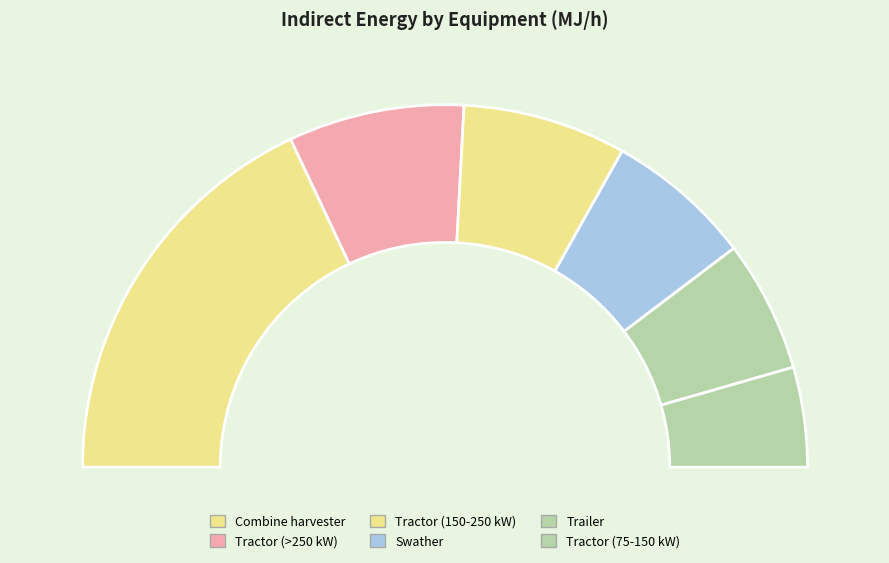

Is Tractor (75-150 kW) the majority of the pie?

No